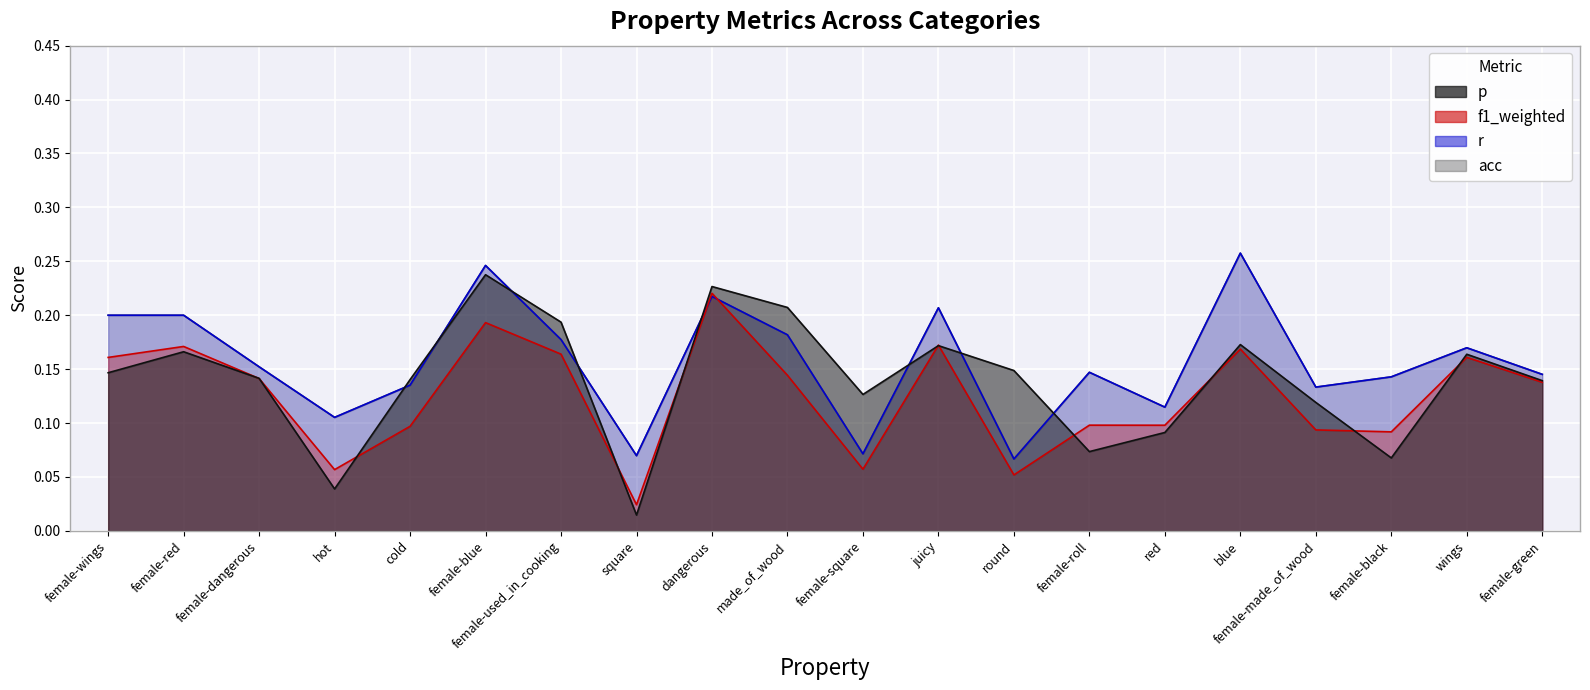

Between female-blue and female-made_of_wood, which is larger?

female-blue